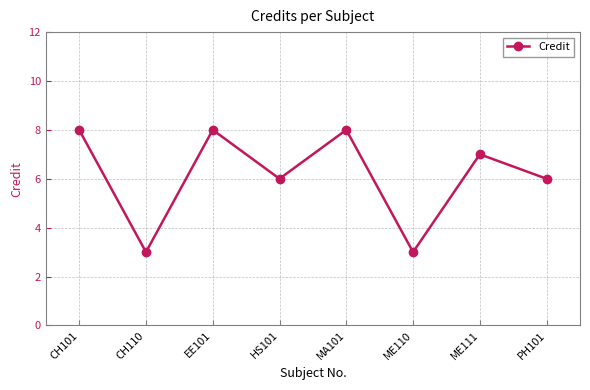

What is the greatest value displayed?

8